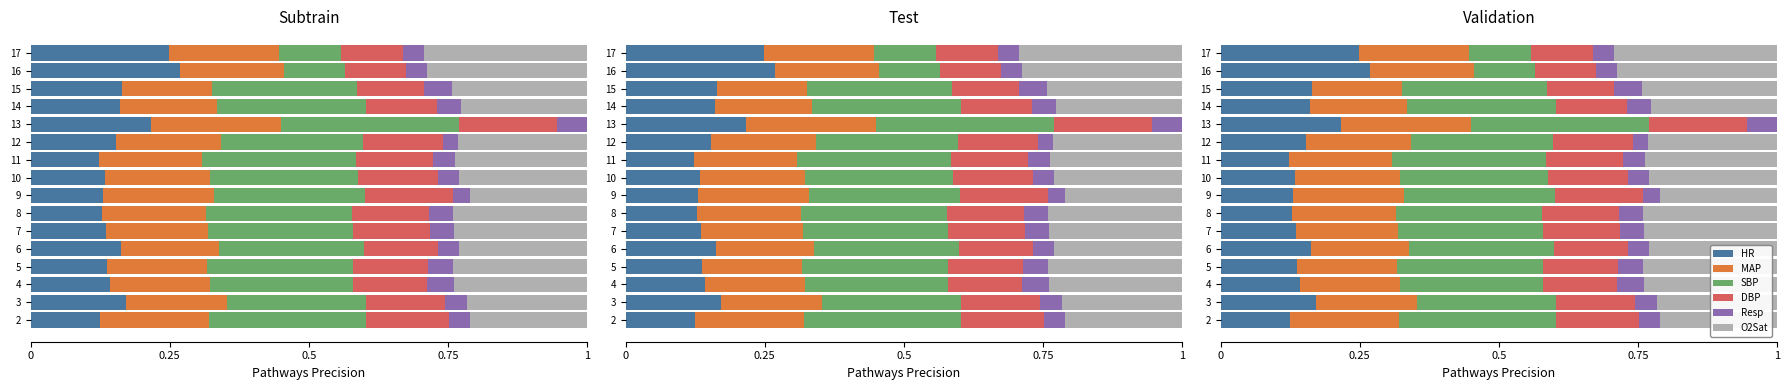

How many bars are there in each group?

6